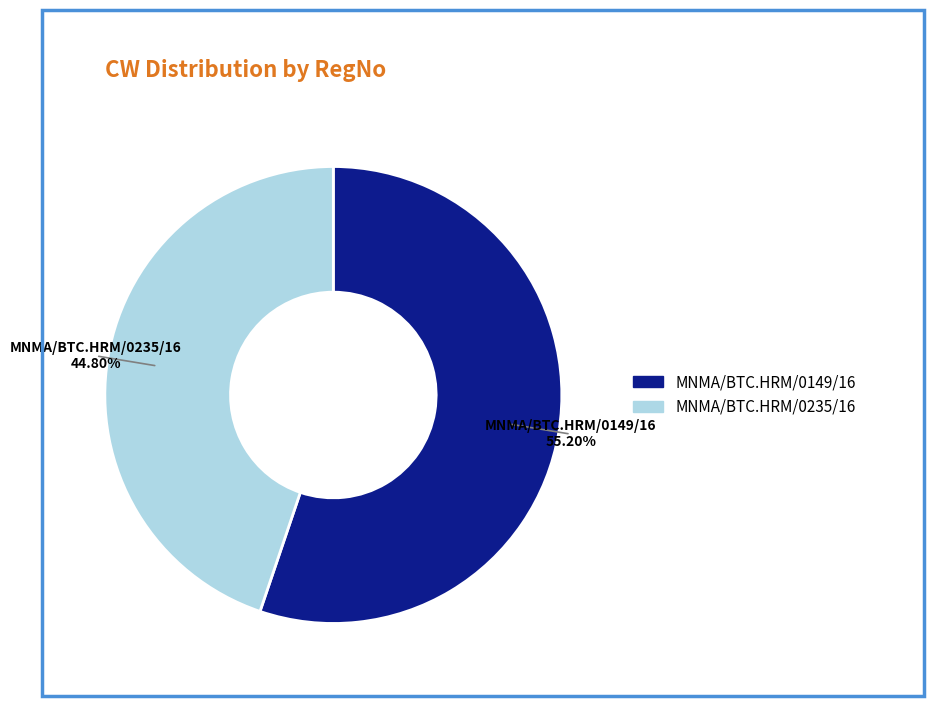

Combined, what portion of the pie is MNMA/BTC.HRM/0235/16 and MNMA/BTC.HRM/0149/16?

100.0%